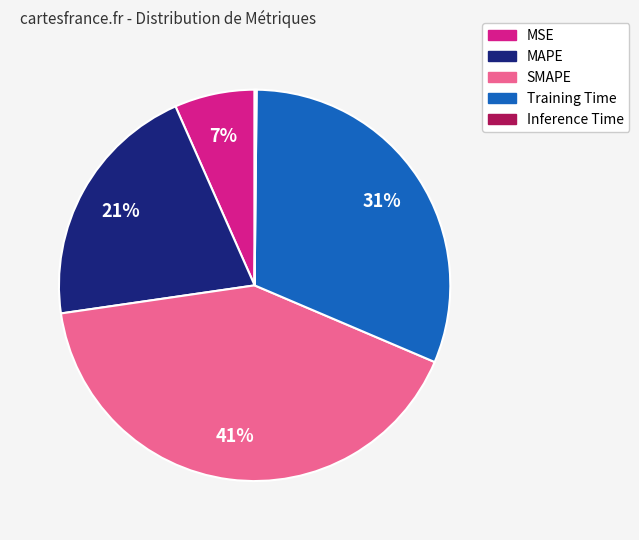

What is the largest slice in the pie chart?

SMAPE